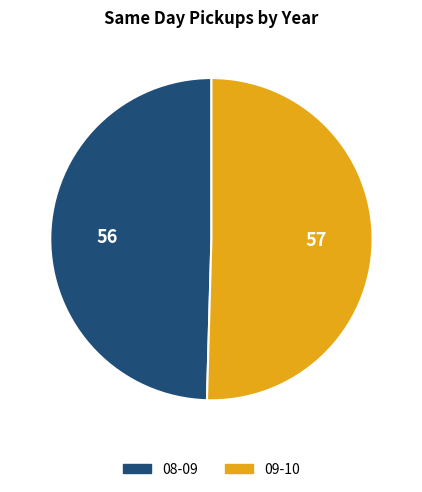

The 08-09 slice represents 50% of the pie. True or false?

True